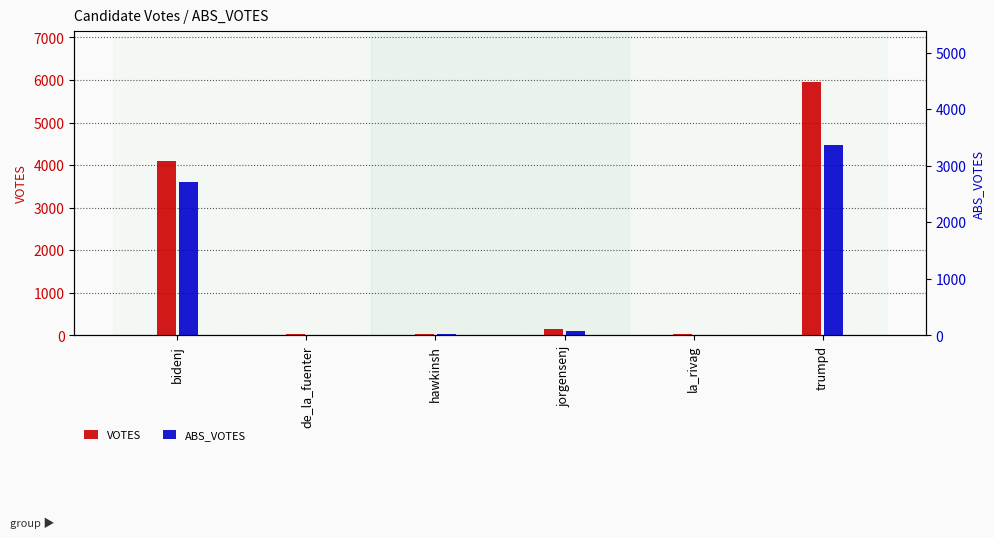

Which series has the largest range (max minus min)?

VOTES